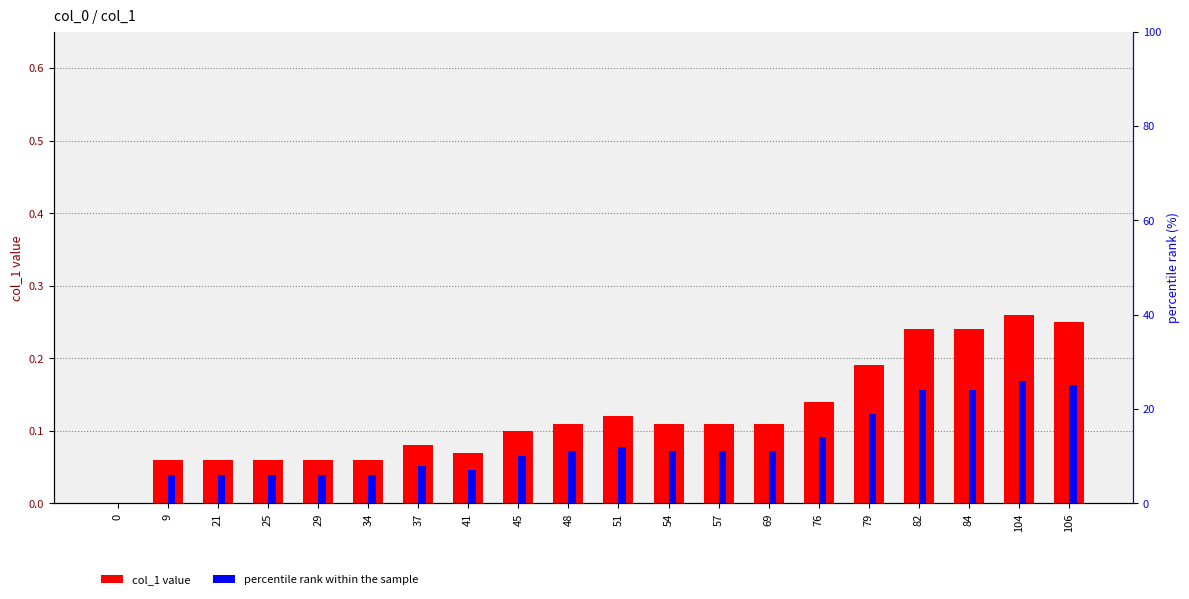

At which category is the sum across all series the highest?

104